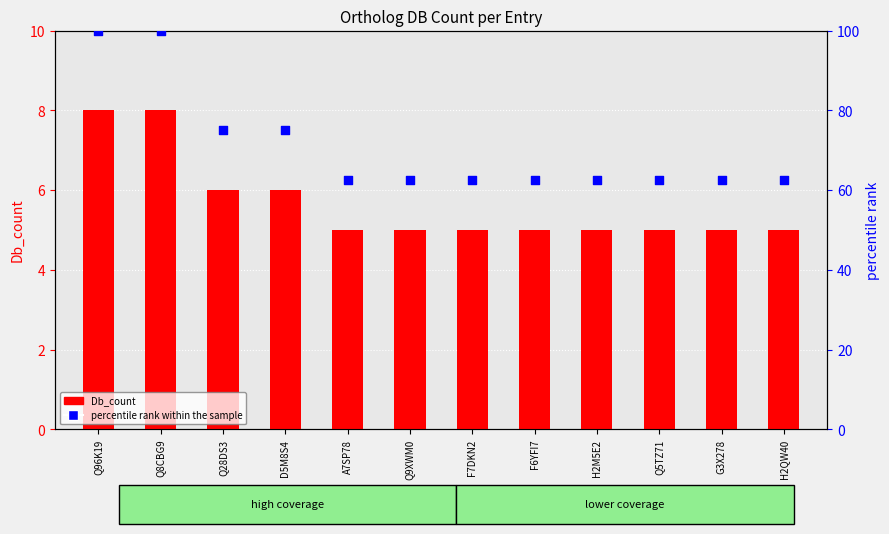

What are all the series names shown in the legend?

Db_count, percentile rank within the sample